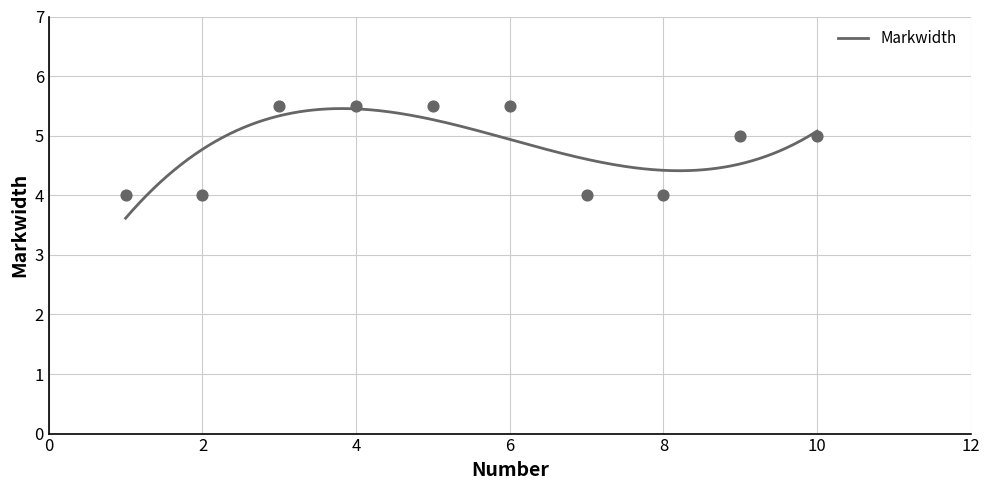

What is the ratio of the value at 8 to the value at 1?

1.0